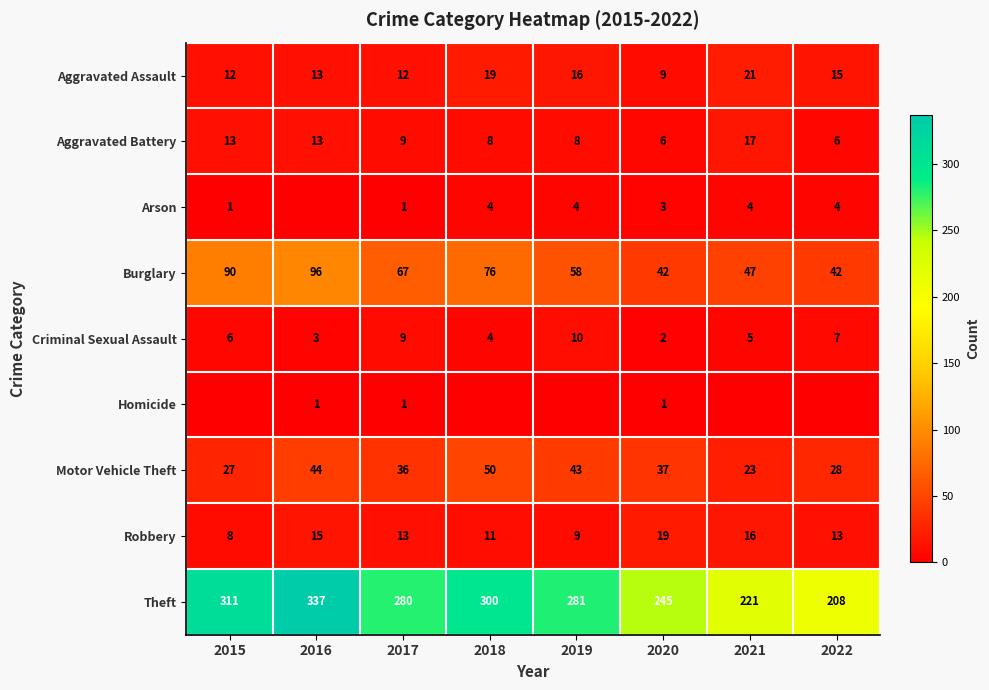

What is the spread (max minus min) of values at 2019?

281